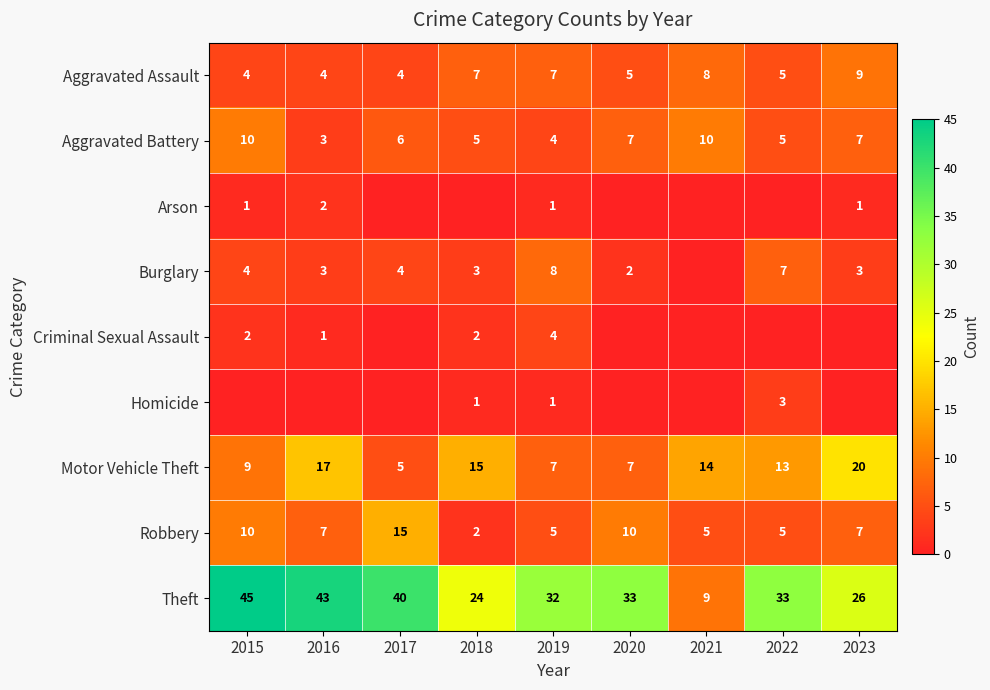

What is the sum of the Robbery values at 2019 and 2022?

10